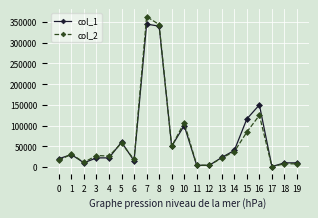

At which label does col_1 first exceed 23000?

1